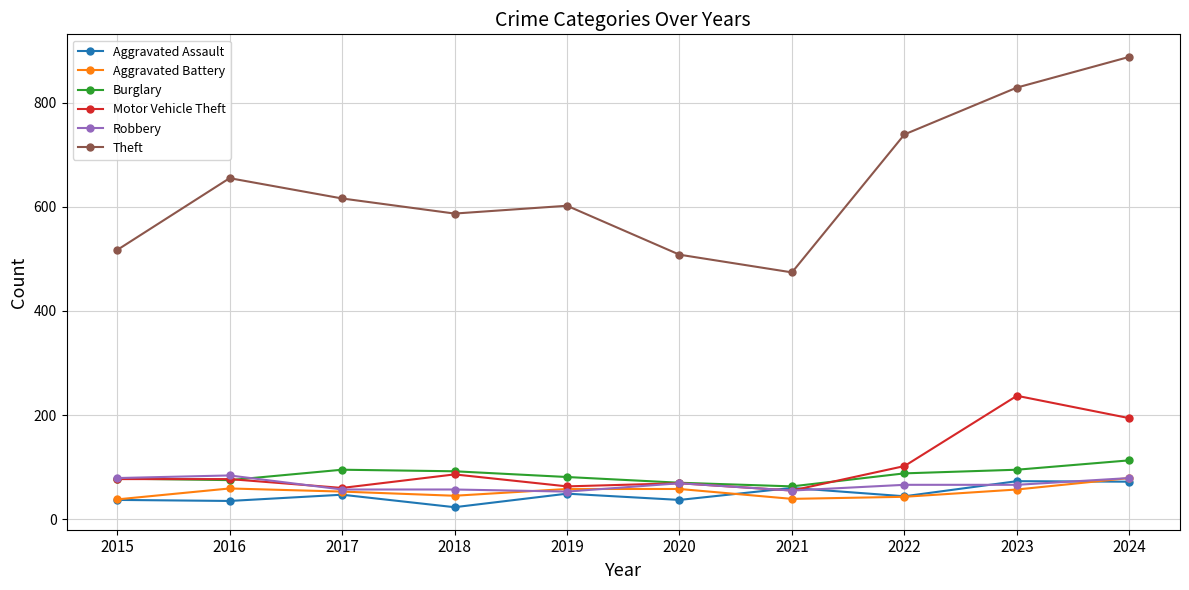

What is the value of the Motor Vehicle Theft point at the 1st from the left?

77